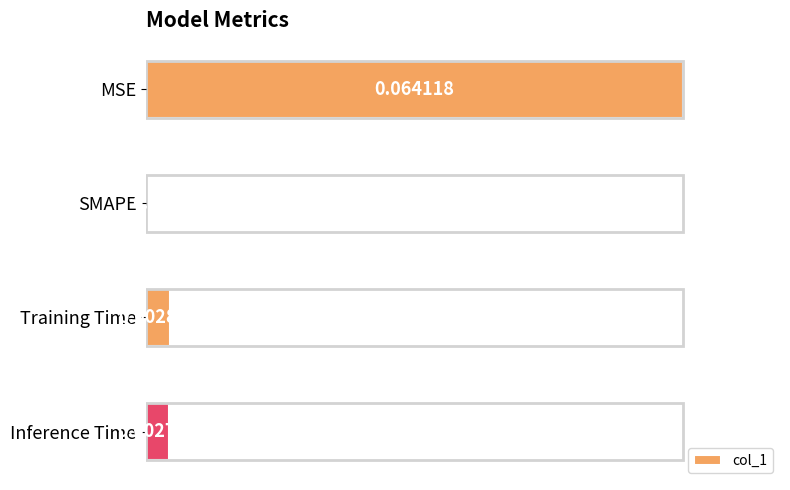

What is the sum of all values?

1.1